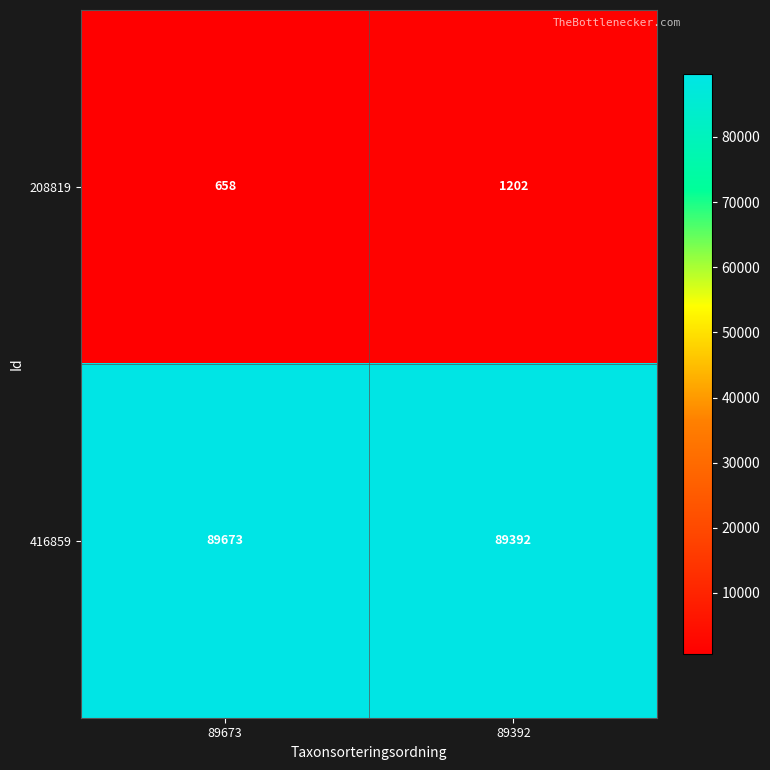

At which label is 208819 closest to 930?

89673